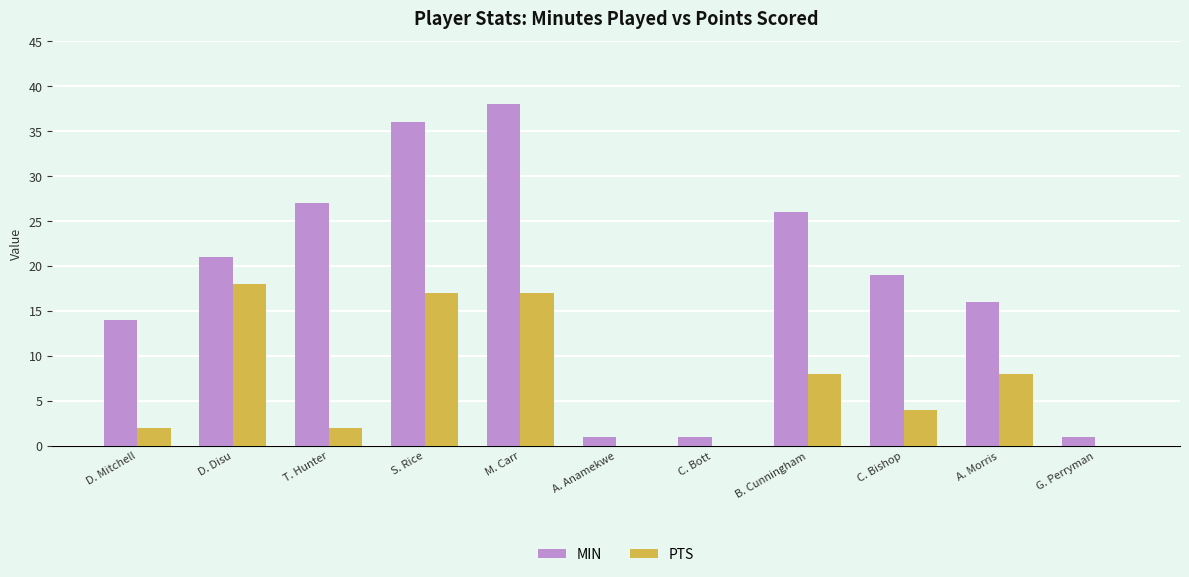

Is it true that PTS equals 0 at G. Perryman?

True